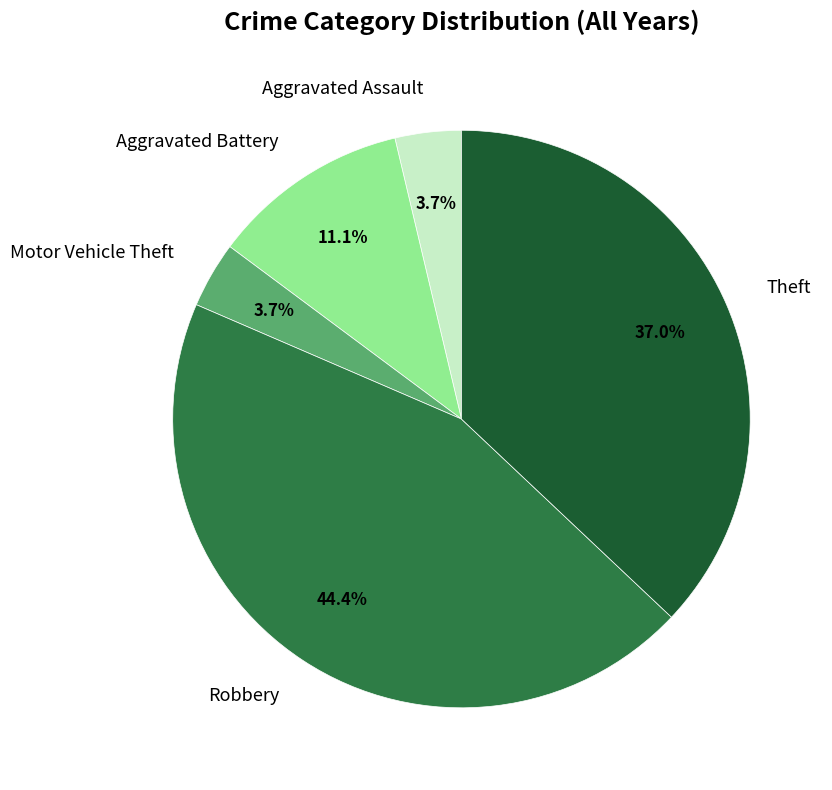

Is it true that Robbery is 1% of the pie?

False